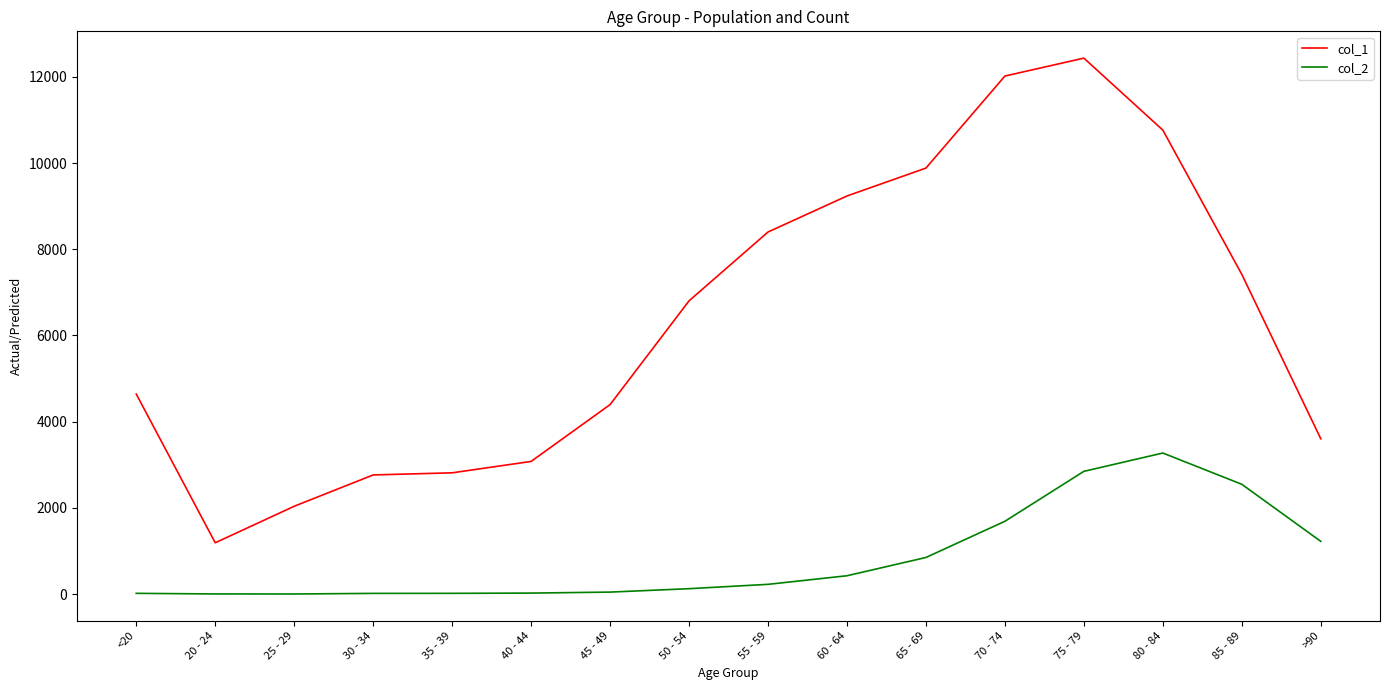

What is the greatest value displayed?

12434